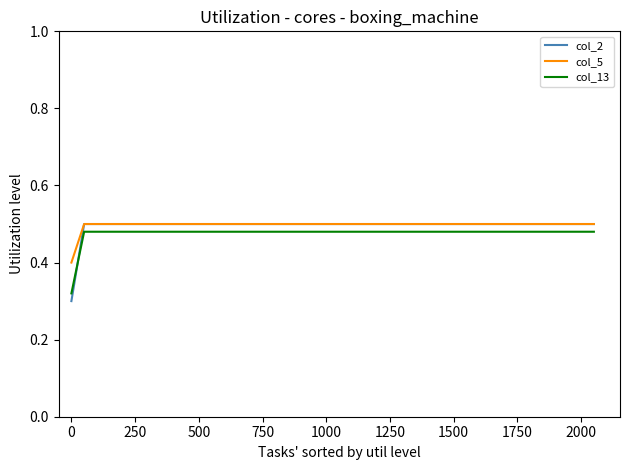

What is the minimum value for col_5?

0.4